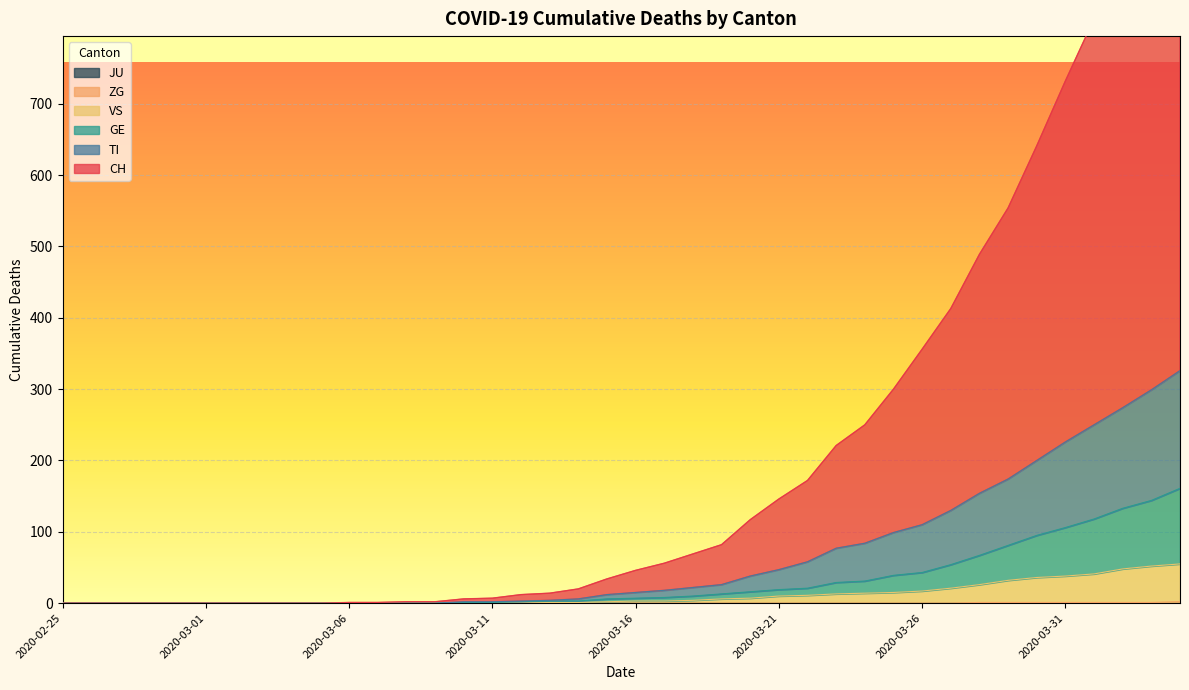

At which category is the sum across all series the highest?

2020-04-04